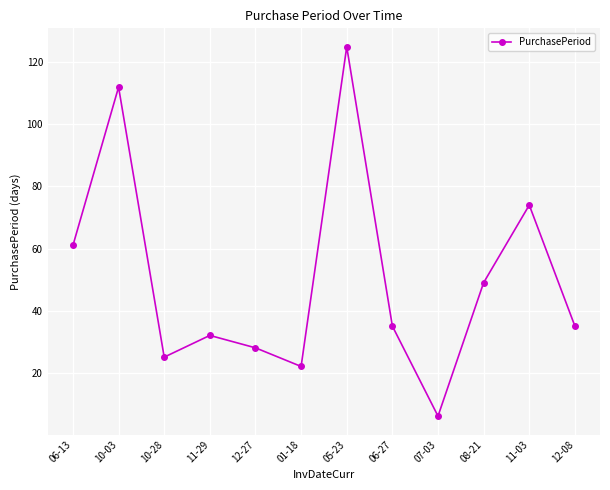

How many points are lower than both their immediate neighbors (excluding endpoints)?

3